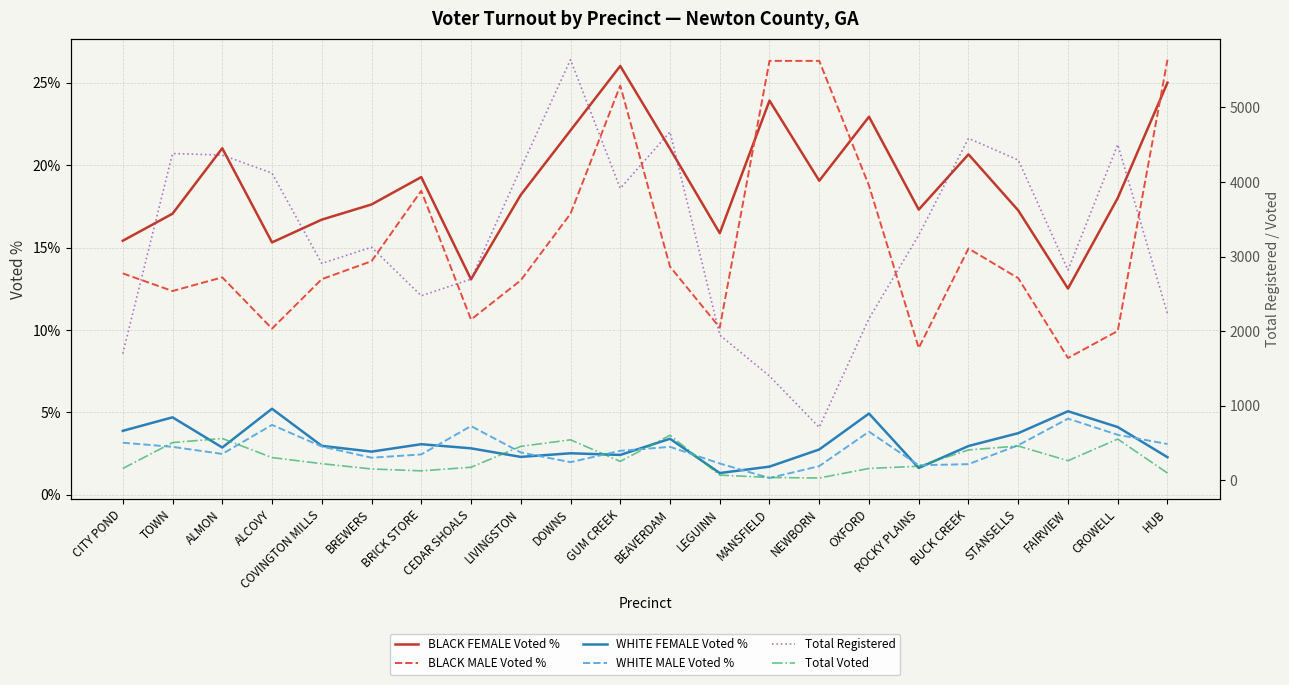

What is the difference between the highest and lowest values at CROWELL?

4498.4